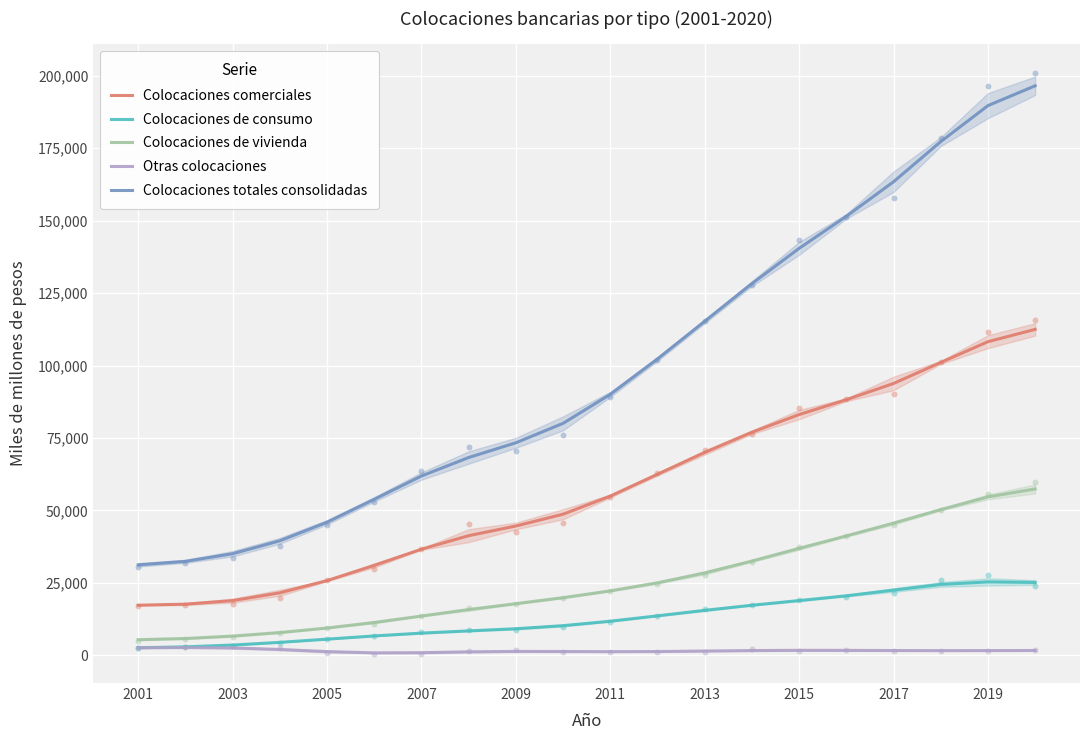

Which series contains the lowest Y value?

Otras colocaciones